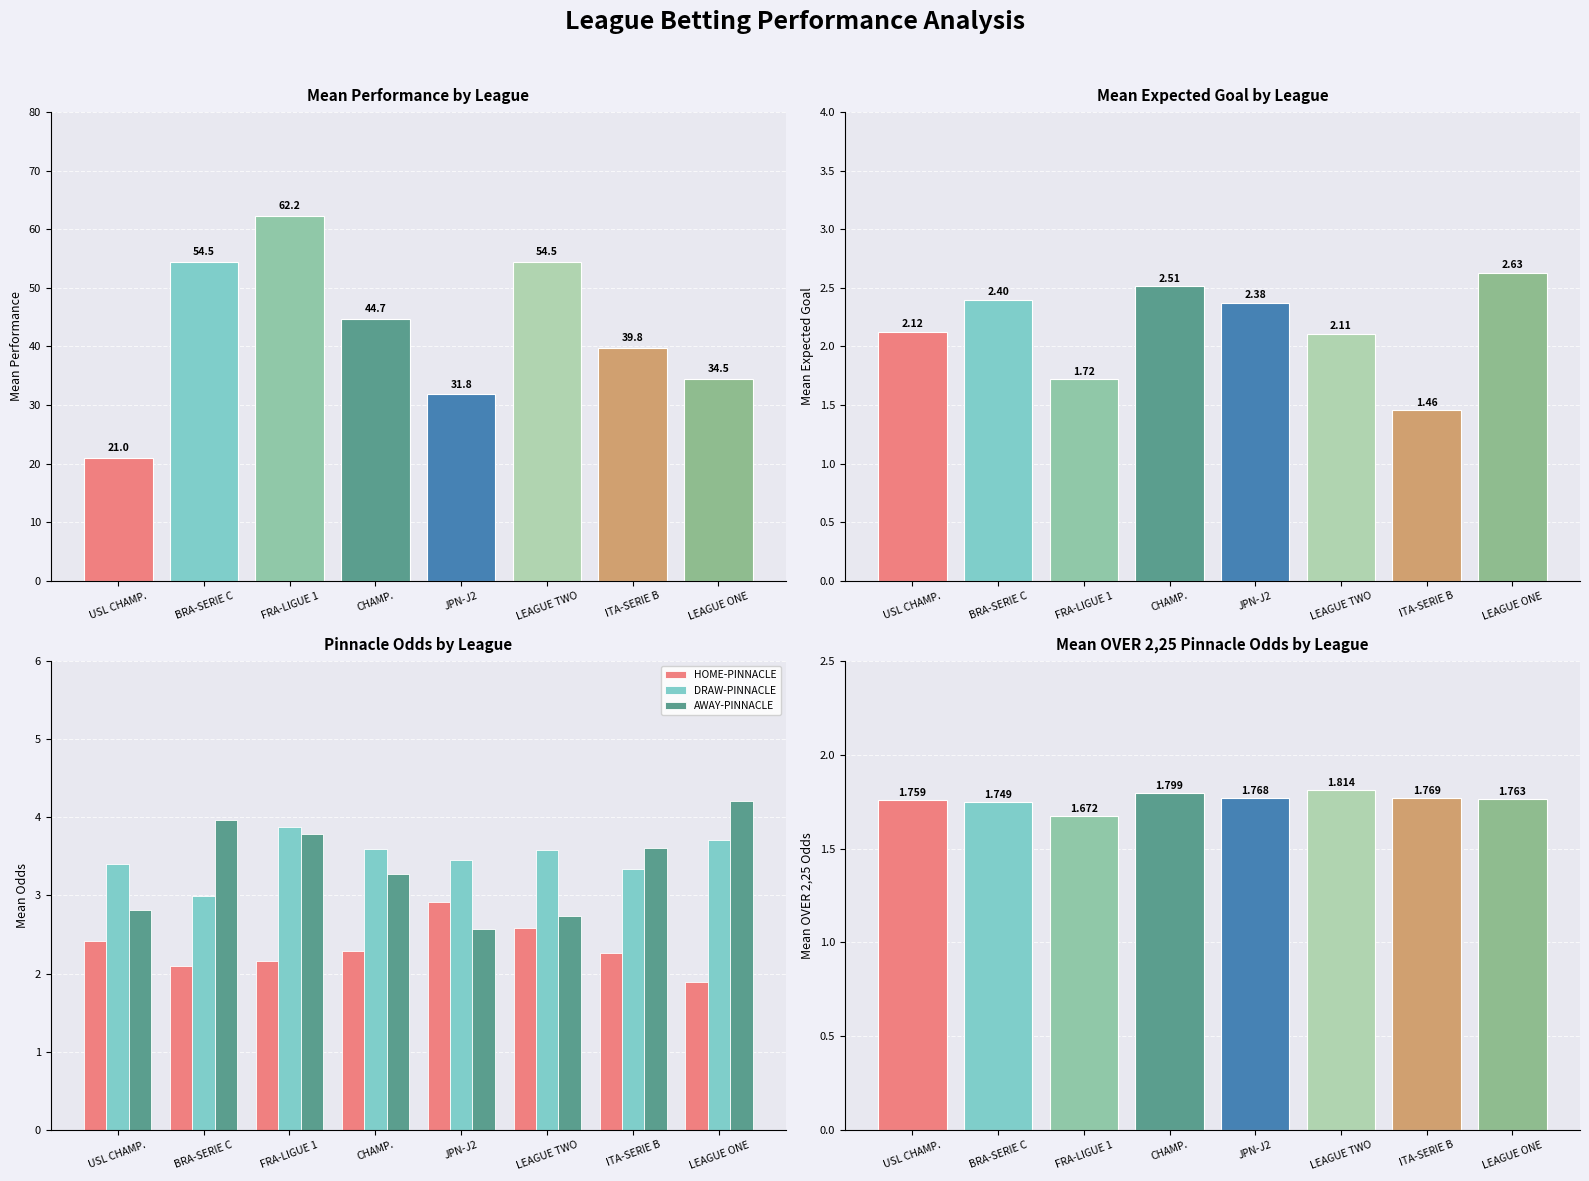

Where does the DRAW-PINNACLE series first go above 3?

USL CHAMP.